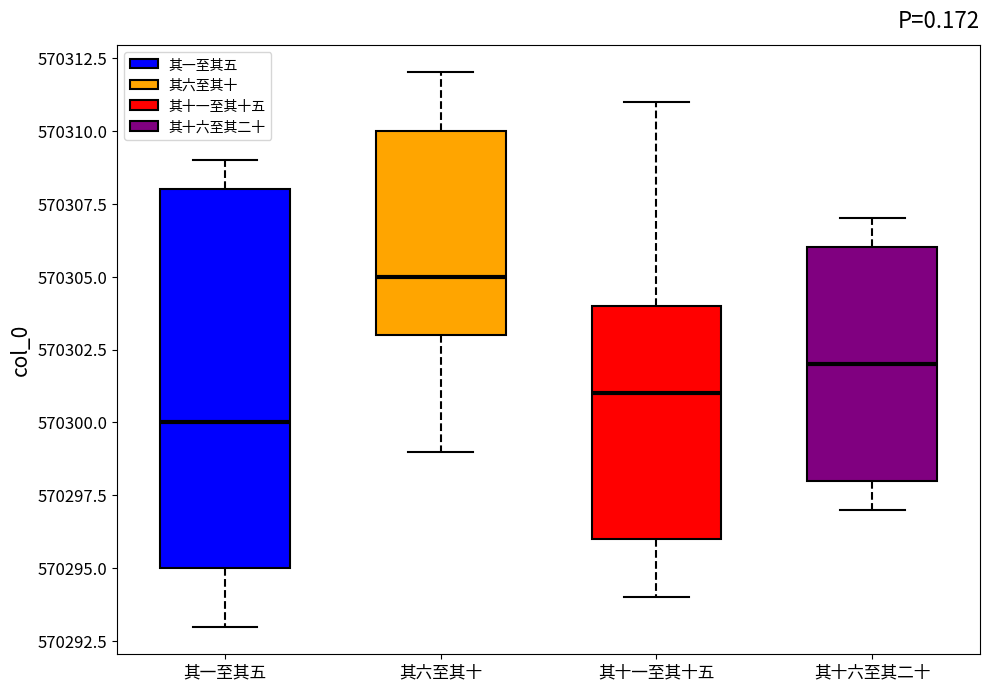

Reading left to right, transcribe this box plot: for each box, give where its median line is, the range the box spans, and where its two whiskers end, as read against the y-axis. The values are not printed on the chart, so give them approximately, as read against the axis.

其一至其五: median 570300, box 570295 to 570308, whiskers 570293 to 570309
其六至其十: median 570305, box 570303 to 570310, whiskers 570299 to 570312
其十一至其十五: median 570301, box 570296 to 570304, whiskers 570294 to 570311
其十六至其二十: median 570302, box 570298 to 570306, whiskers 570297 to 570307